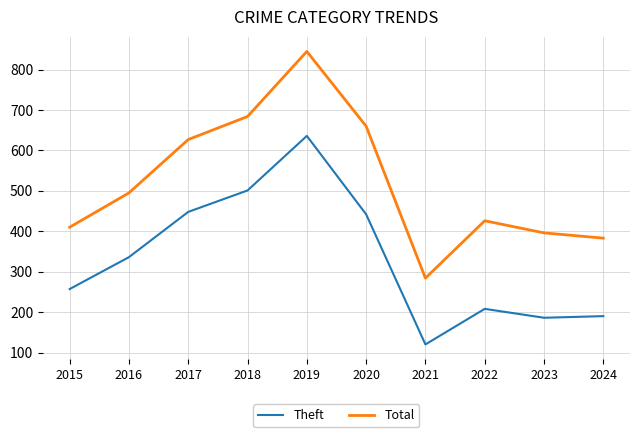

True or false: Theft has a value of 442 at 2020.

True